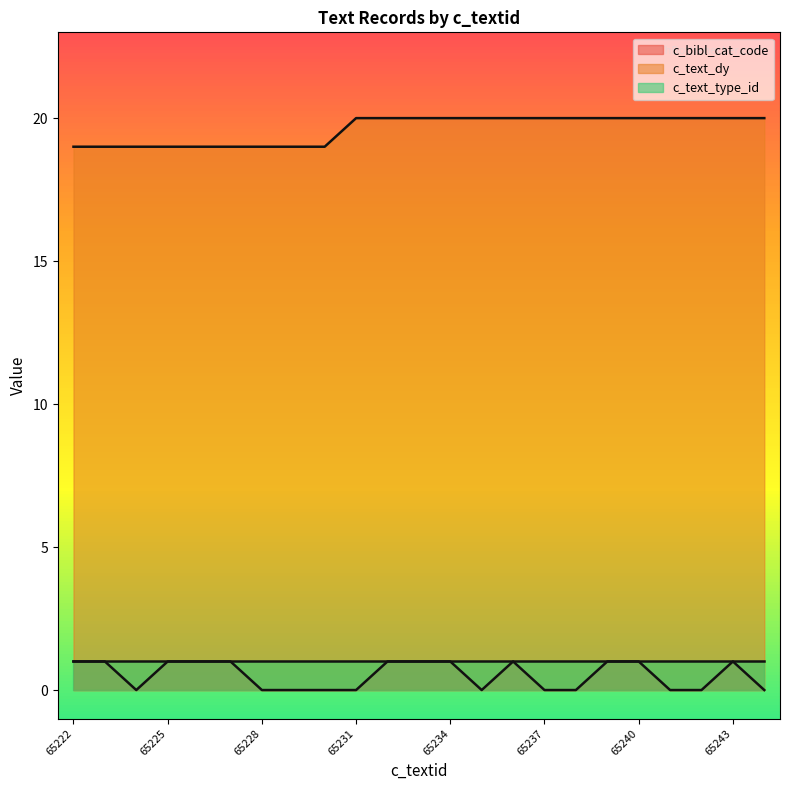

True or false: c_bibl_cat_code and c_text_dy cross at least once.

False